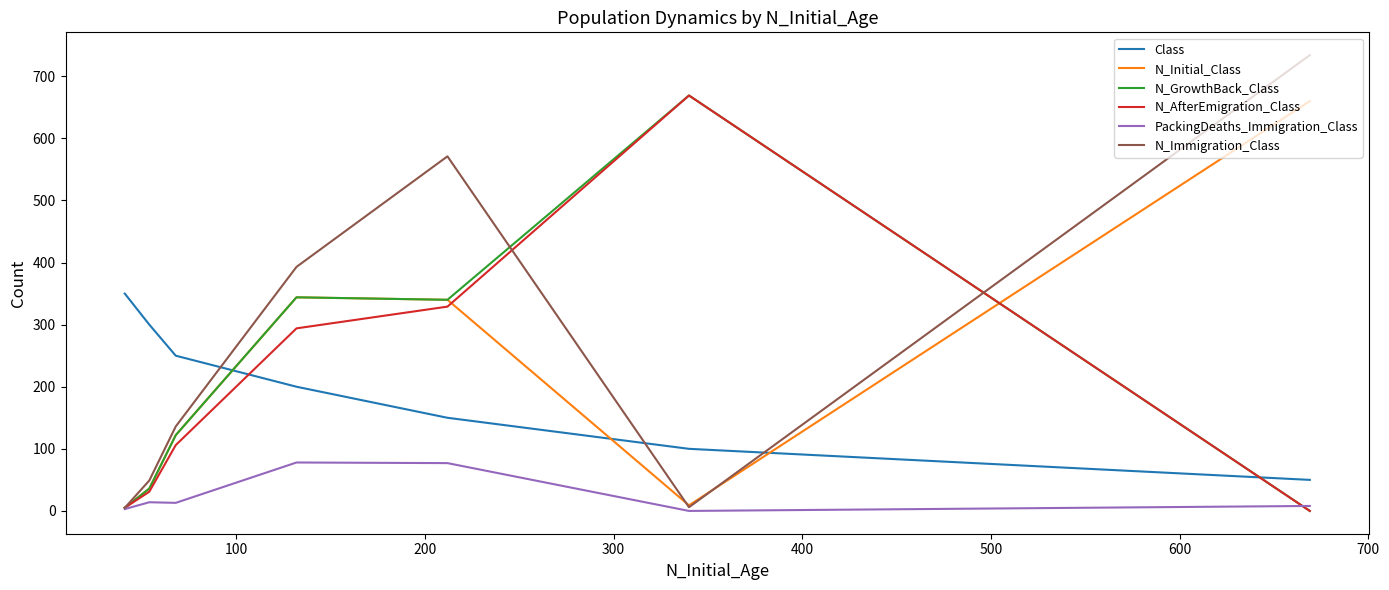

What is the difference between the maximum and minimum values in the N_Initial_Class series?

655